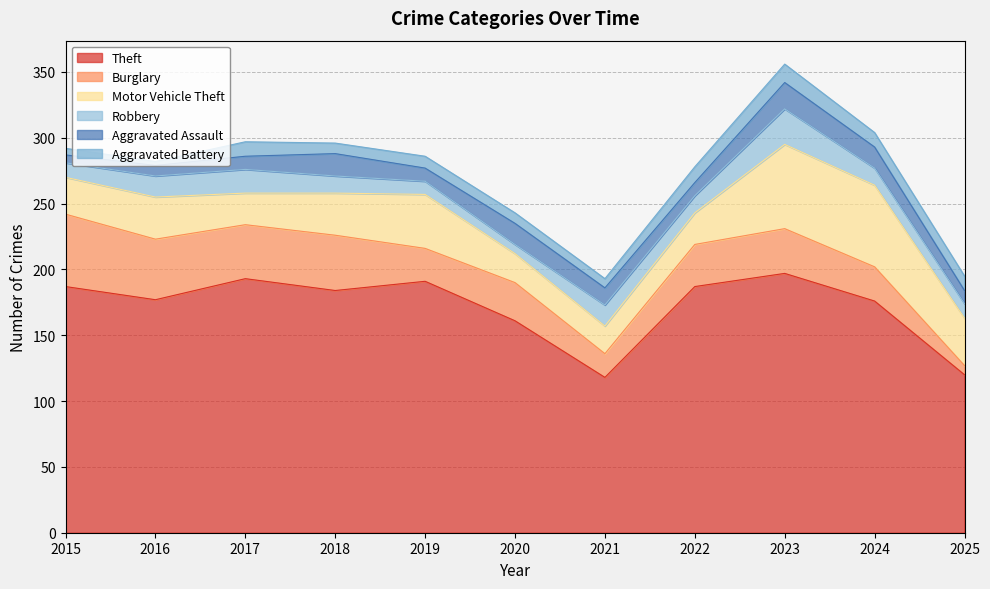

How many values in the Aggravated Battery series are below 9?

5